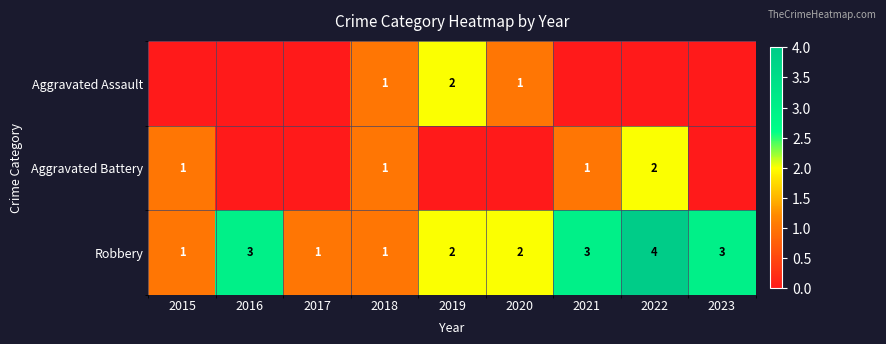

What is the greatest value displayed?

4